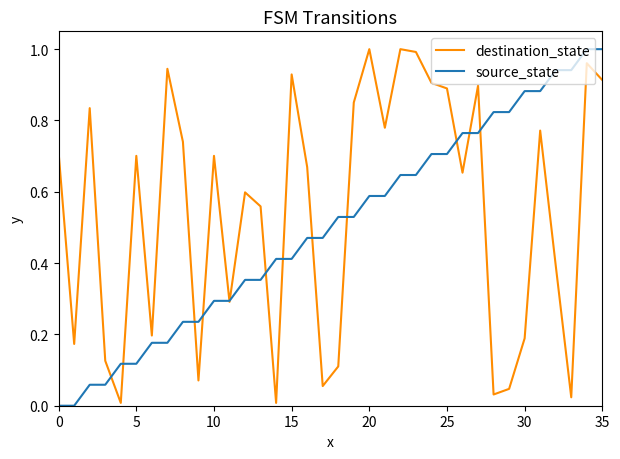

Does the chart display data point markers on the line(s)?

No